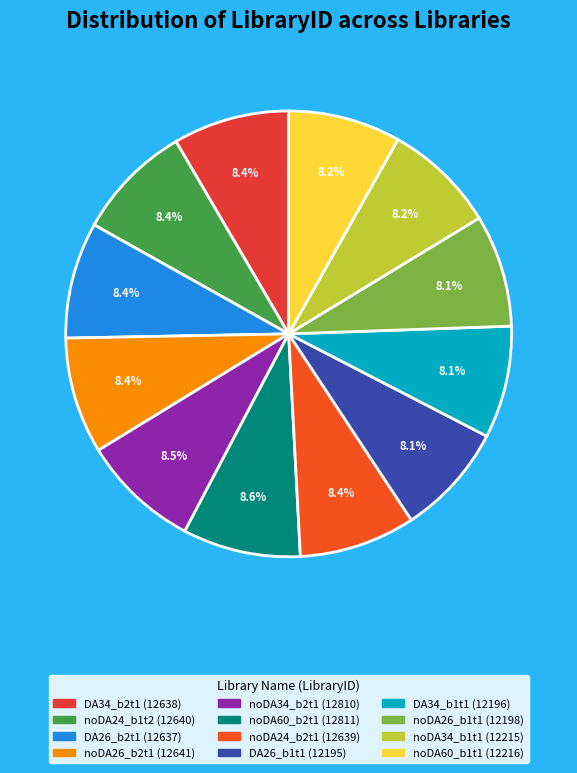

Which has a higher value, noDA24_b2t1 or DA26_b1t1?

noDA24_b2t1